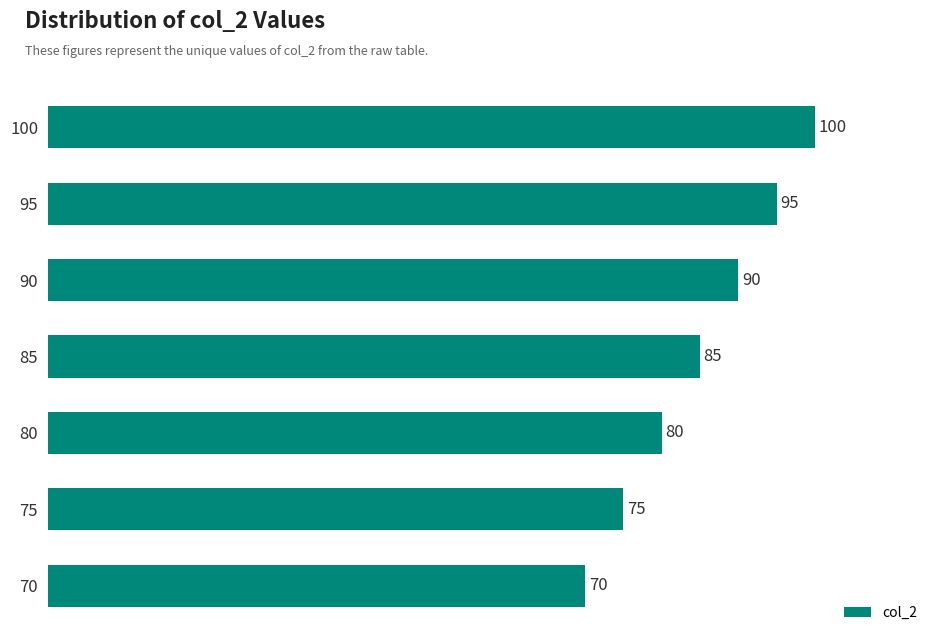

Reading bottom to top, transcribe all the data shown in this chart.

70	75	80	85	90	95	100